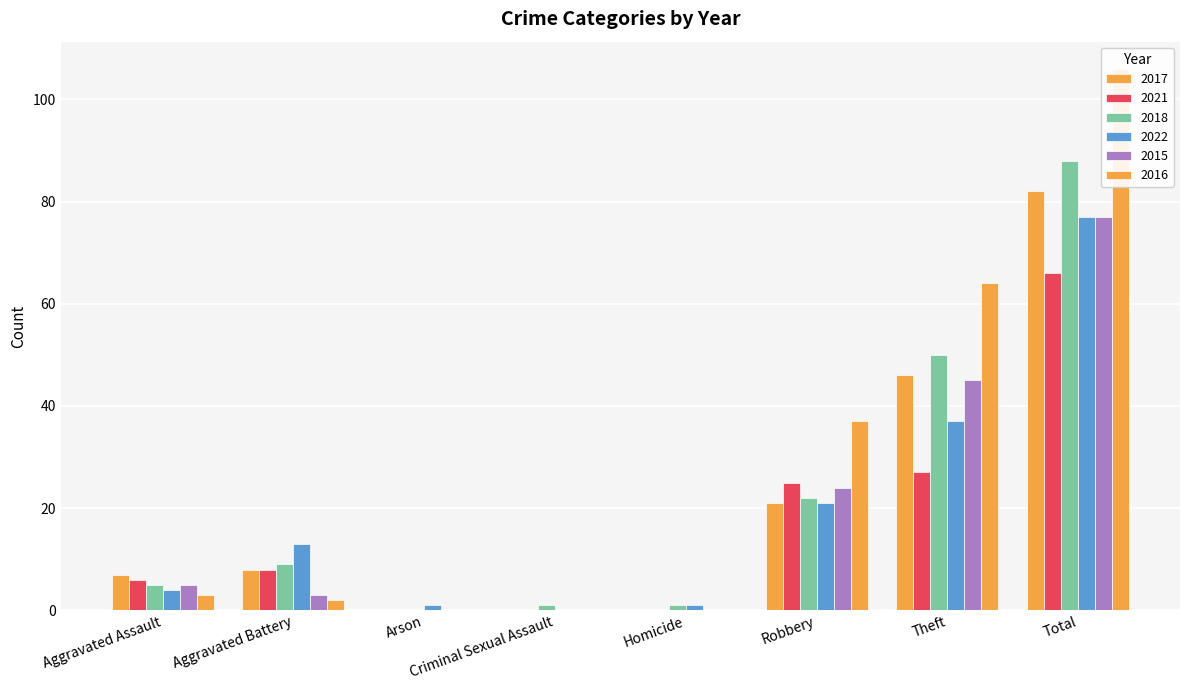

What is the label of the 2nd bar from the left?

Aggravated Battery